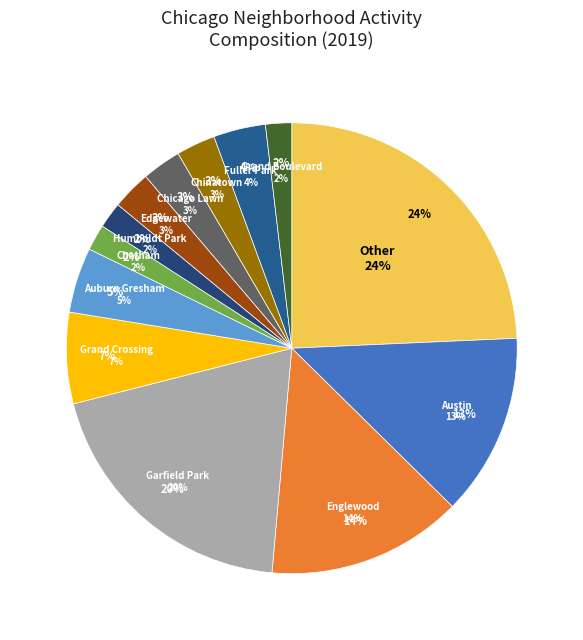

What portion of the pie excludes Grand Boulevard?

97.5%